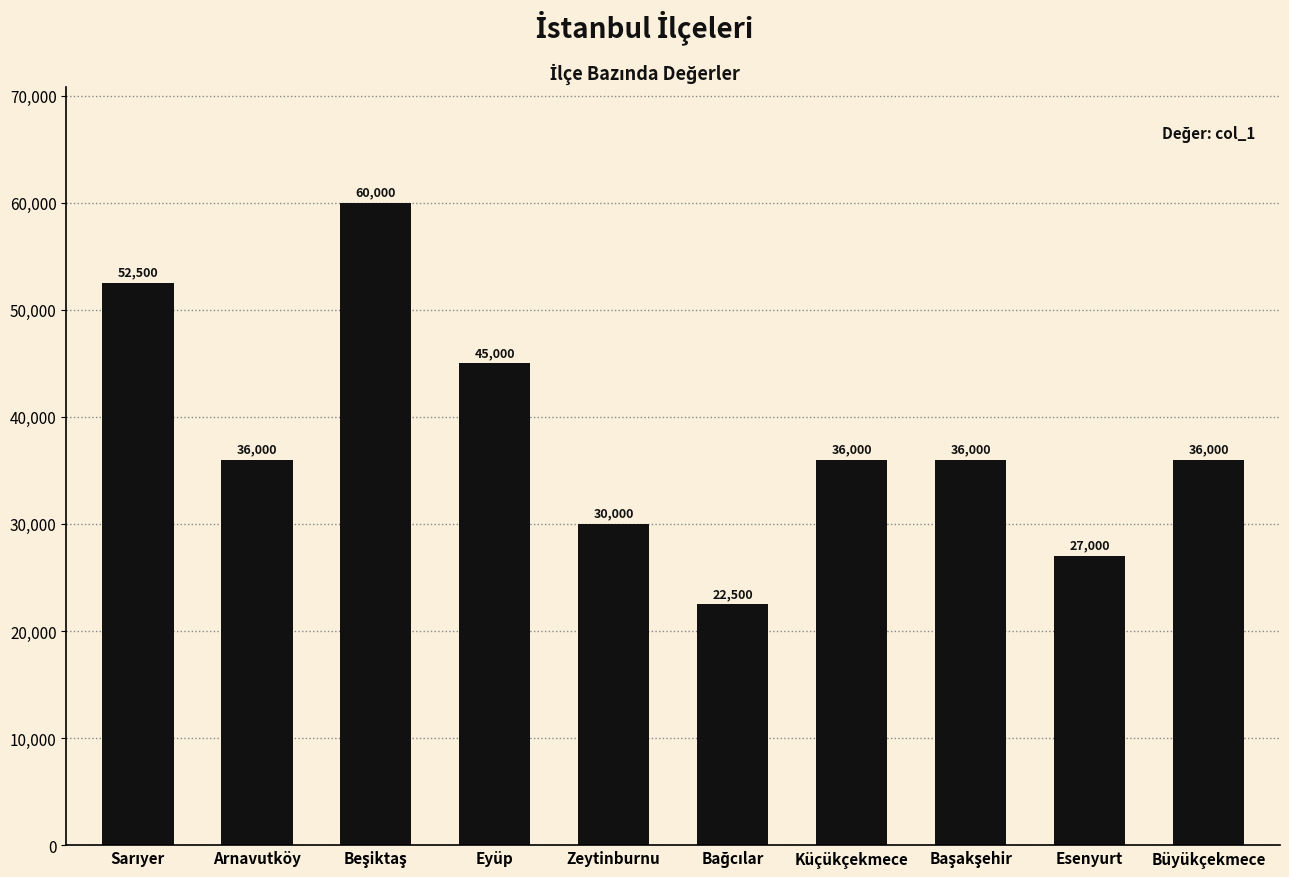

Reading left to right, transcribe all the data shown in this chart.

52500	36000	60000	45000	30000	22500	36000	36000	27000	36000